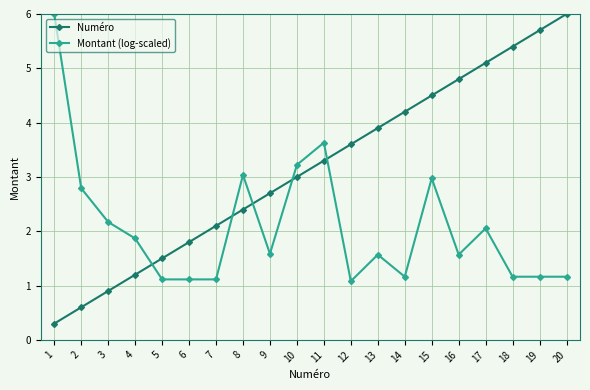

Count the number of data series in this chart.

2